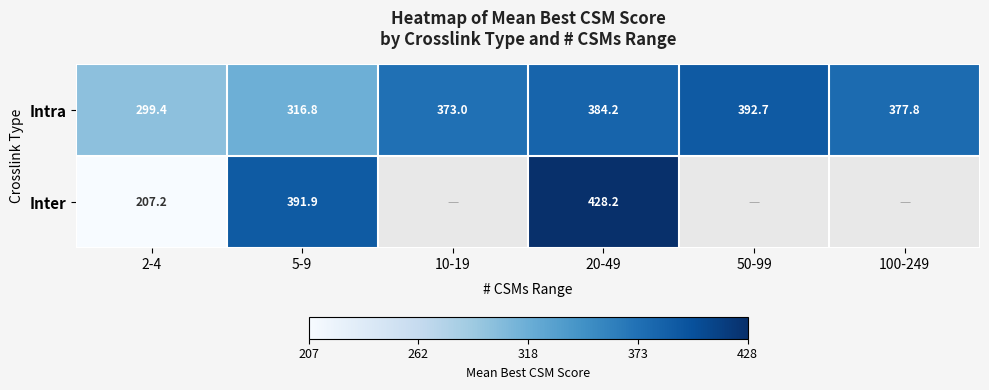

At which category does the chart reach its peak across all series?

20-49